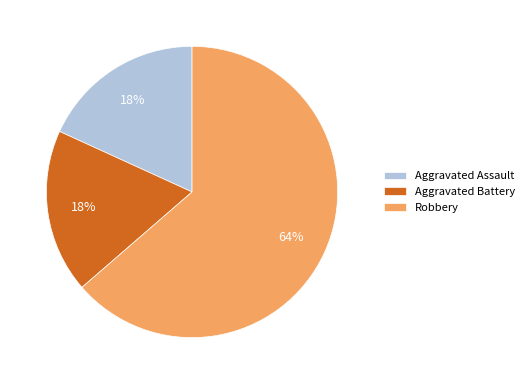

Which has a higher value, Aggravated Battery or Robbery?

Robbery